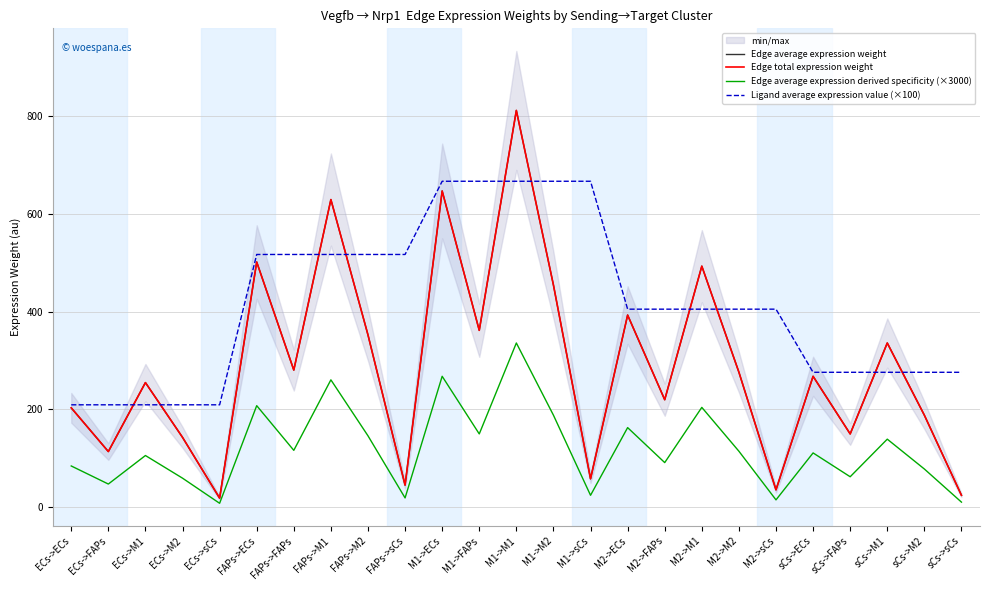

What is the smallest value displayed?

7.5